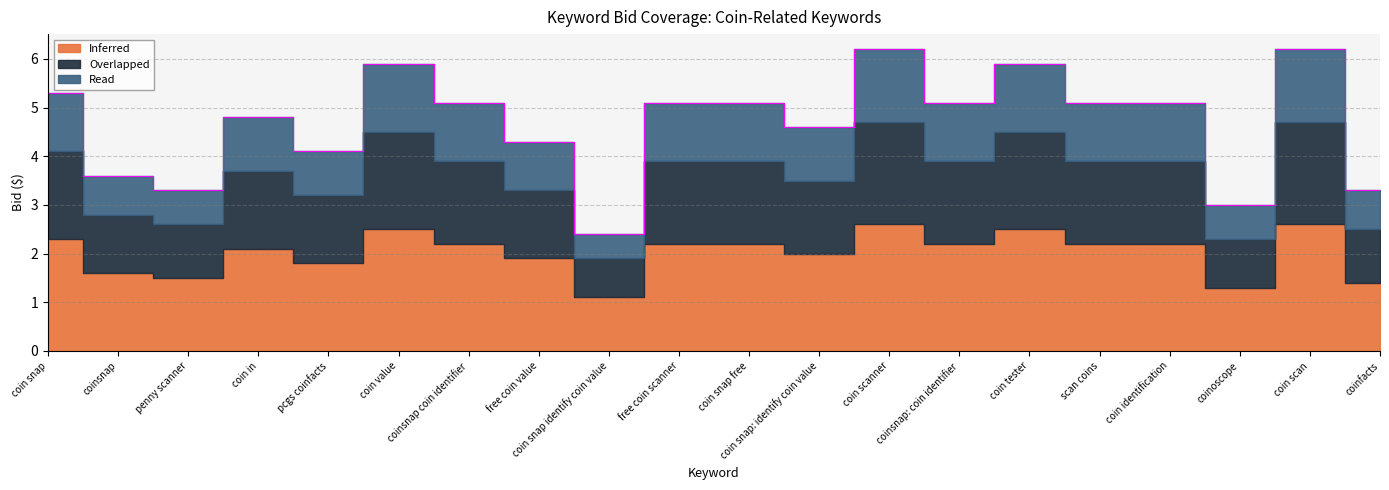

What is the sum of all Read values?

21.8